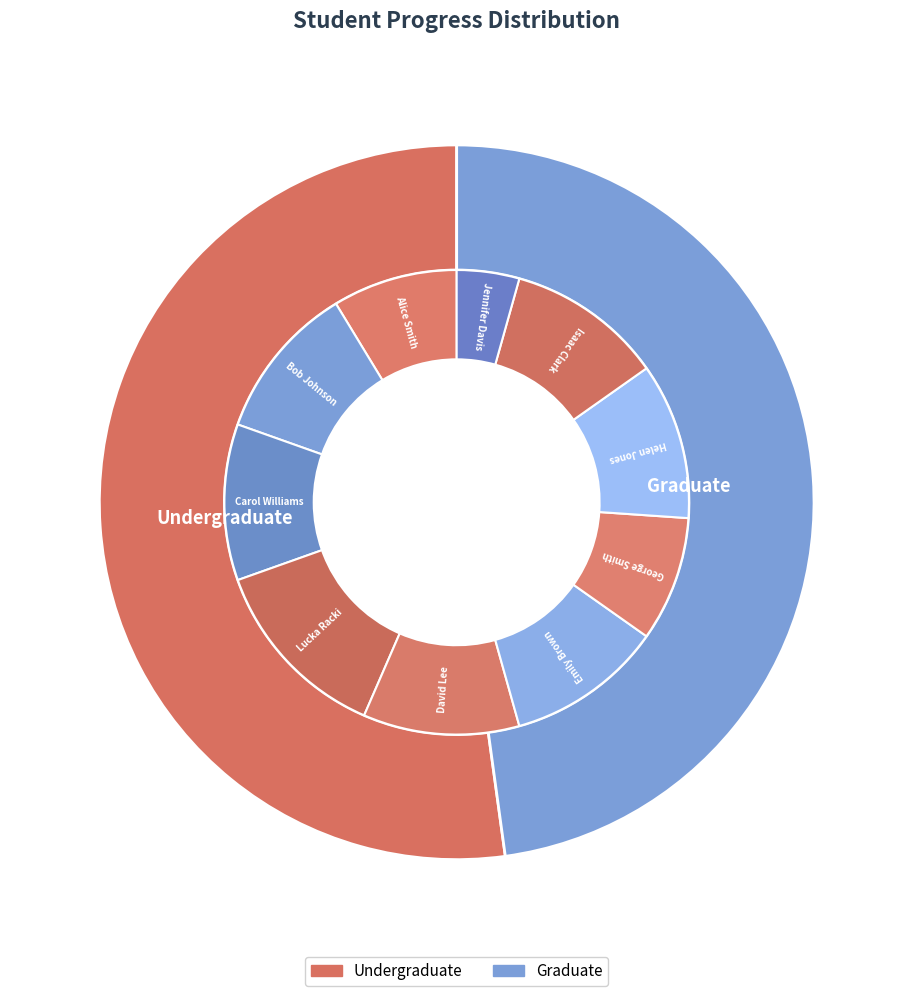

Which slice is the largest?

Lucka Racki